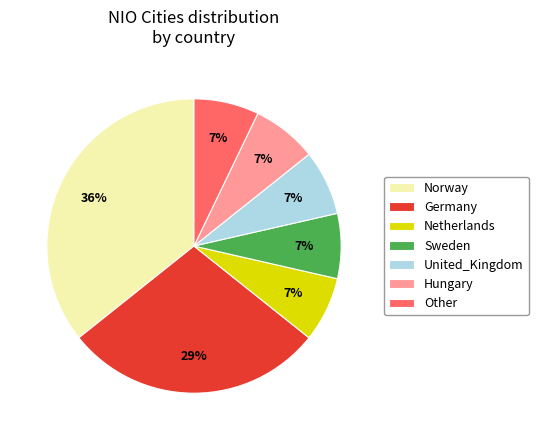

How many slices are in this pie chart?

7